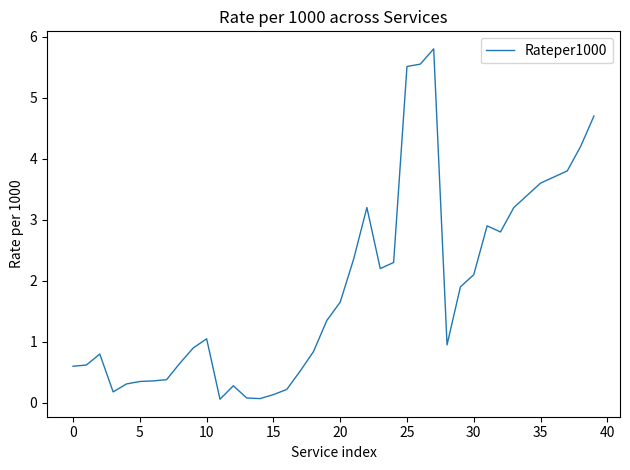

What is the difference between the maximum and minimum values?

5.7